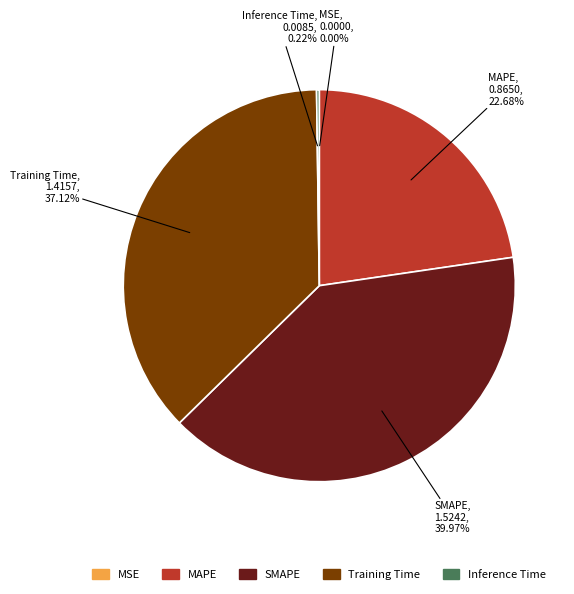

To the nearest percent, what is the difference between the largest and smallest slice percentages?

40%